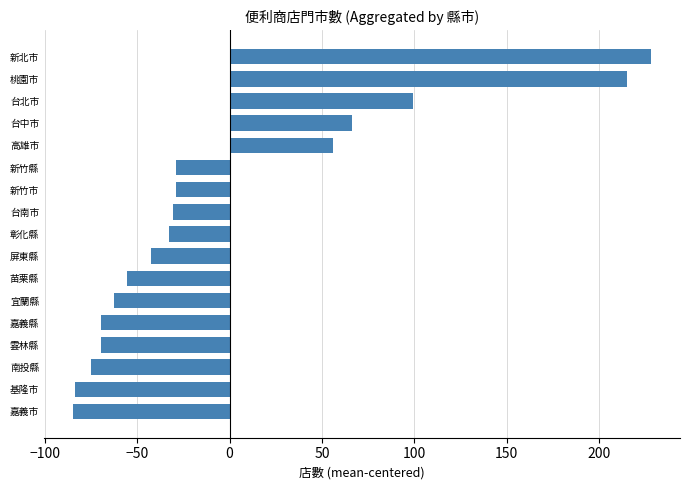

Which label corresponds to the largest value in the chart?

新北市